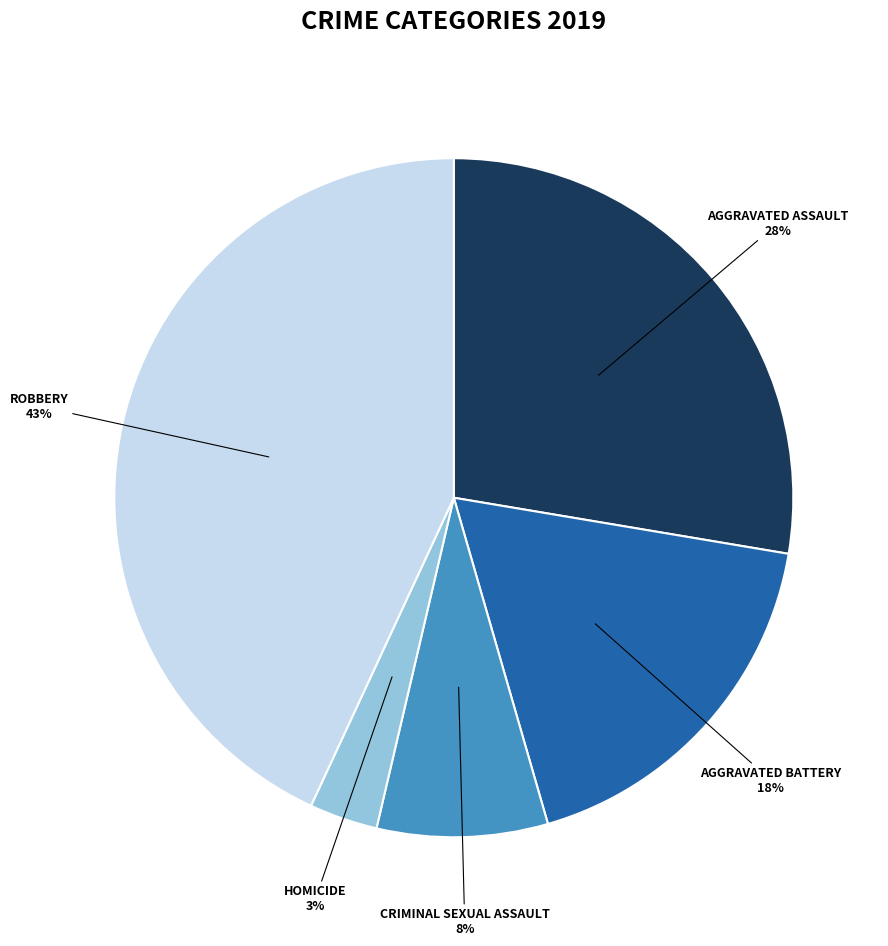

Is there any slice that represents more than half of the pie?

No